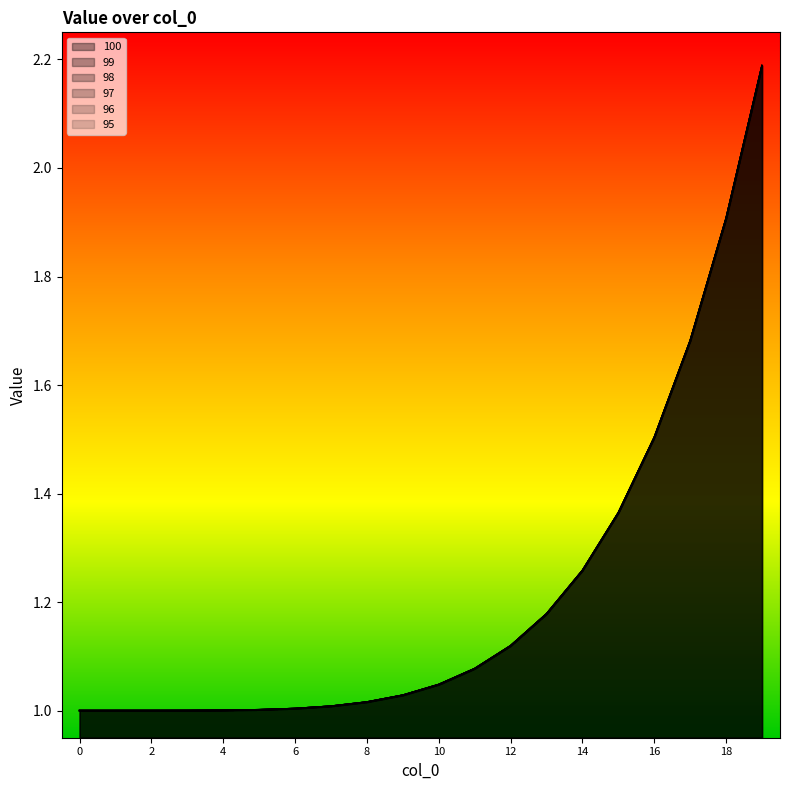

The value of 97 at 14 is 0.6. True or false?

False